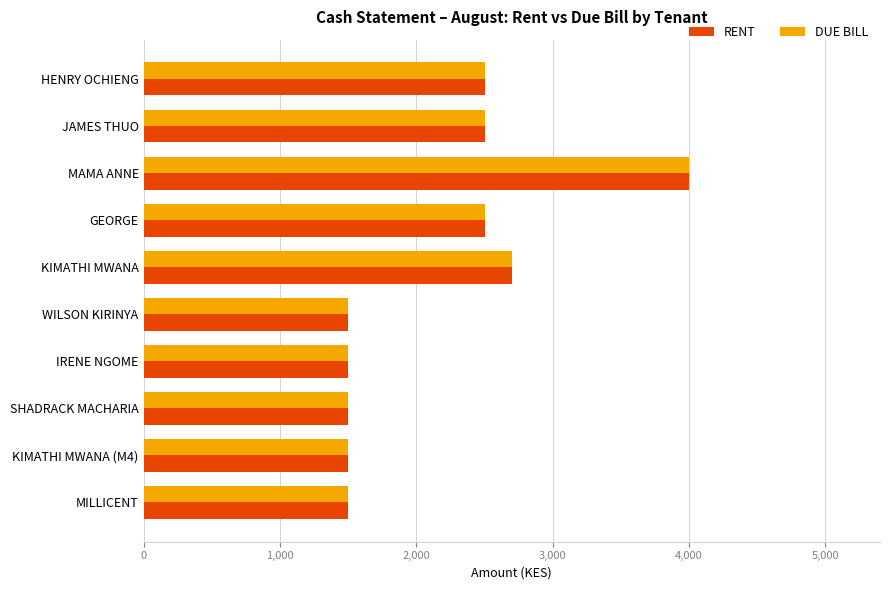

Where is DUE BILL nearest to the value 2750?

KIMATHI MWANA